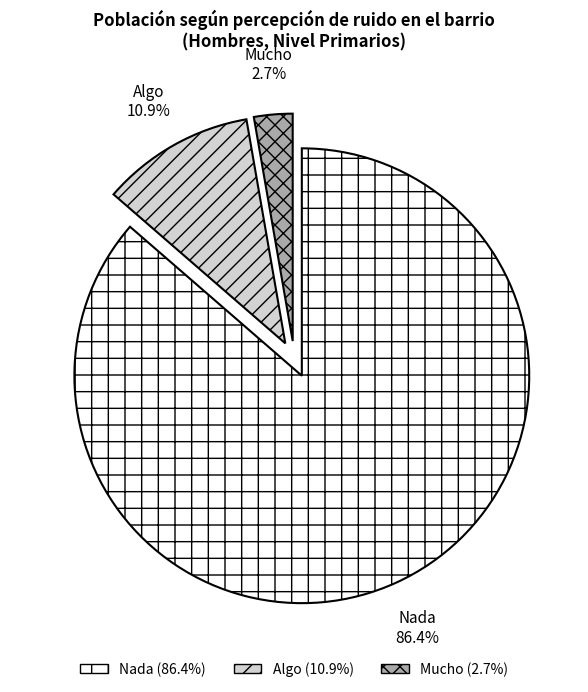

Rank the categories by value from lowest to highest.

Mucho, Algo, Nada